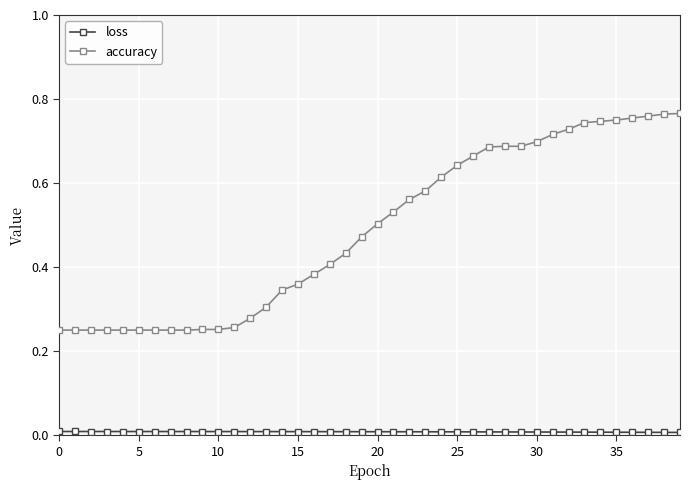

Count the number of data series in this chart.

2